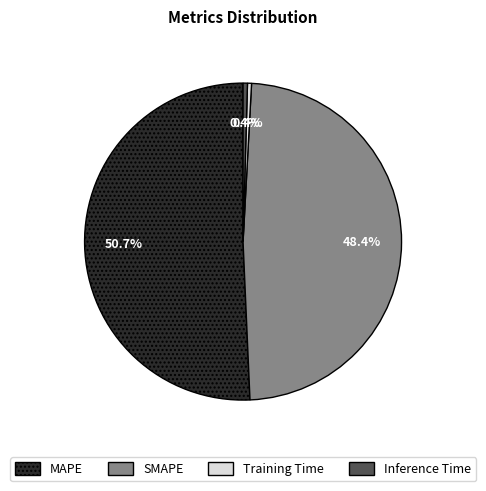

To the nearest percent, what percentage of the pie is SMAPE?

48%